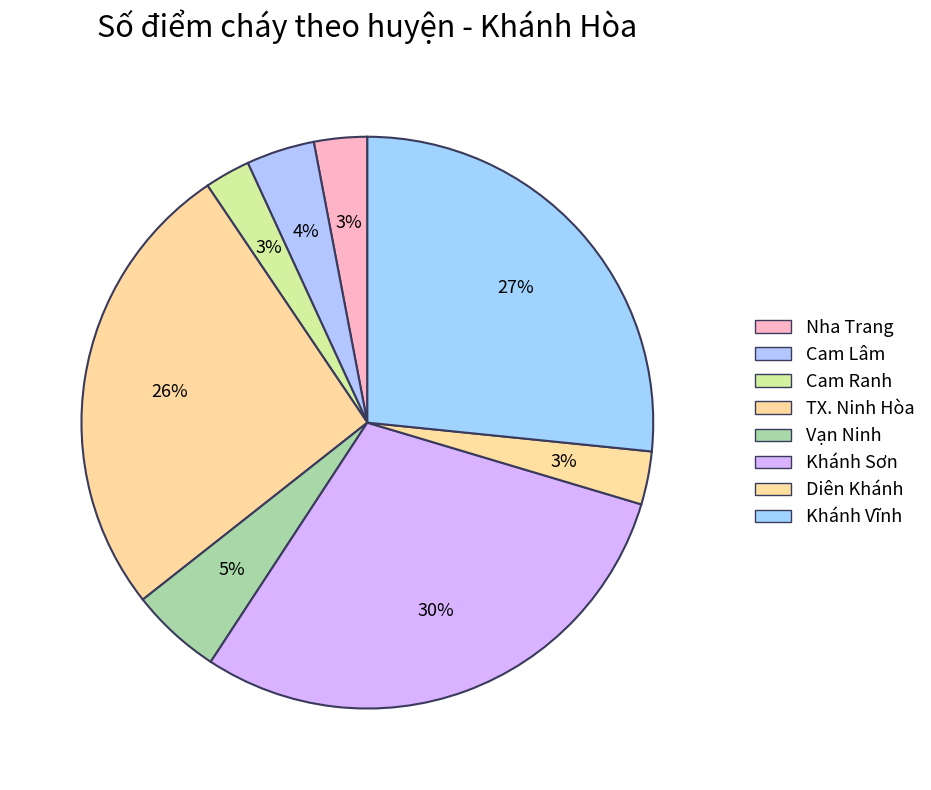

What is the ratio of the value at Diên Khánh to the value at Cam Lâm?

0.8